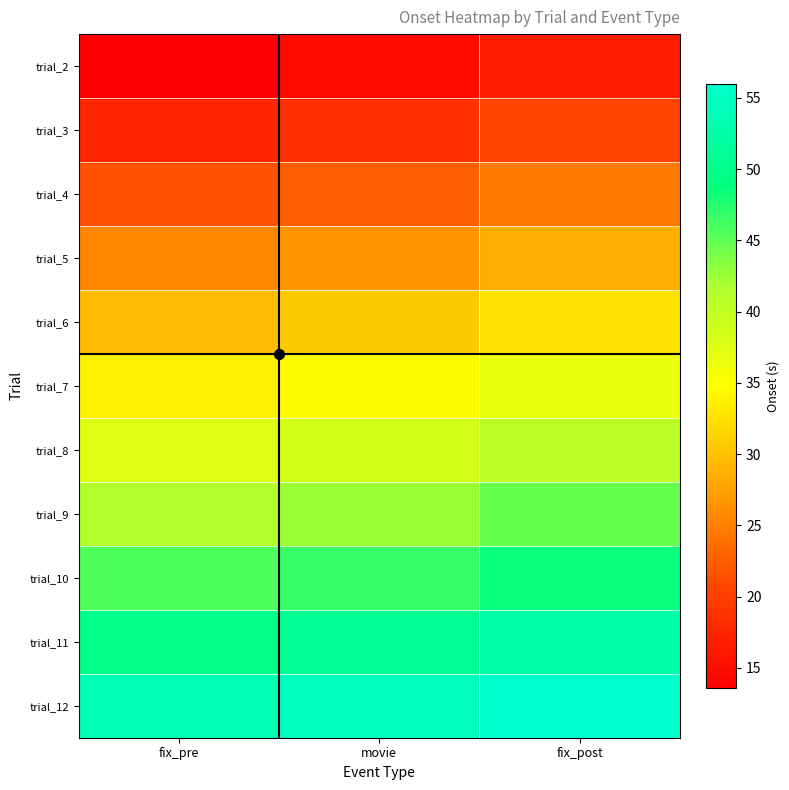

Between fix_pre and movie, which is larger?

movie